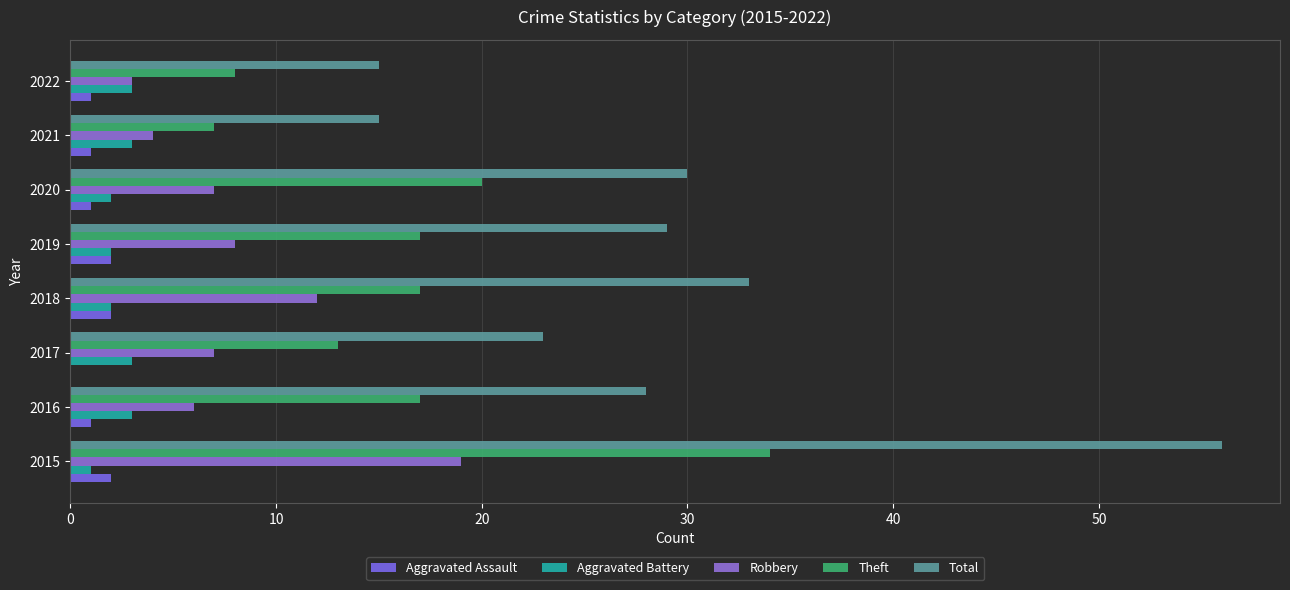

How many categories are shown in the chart?

8